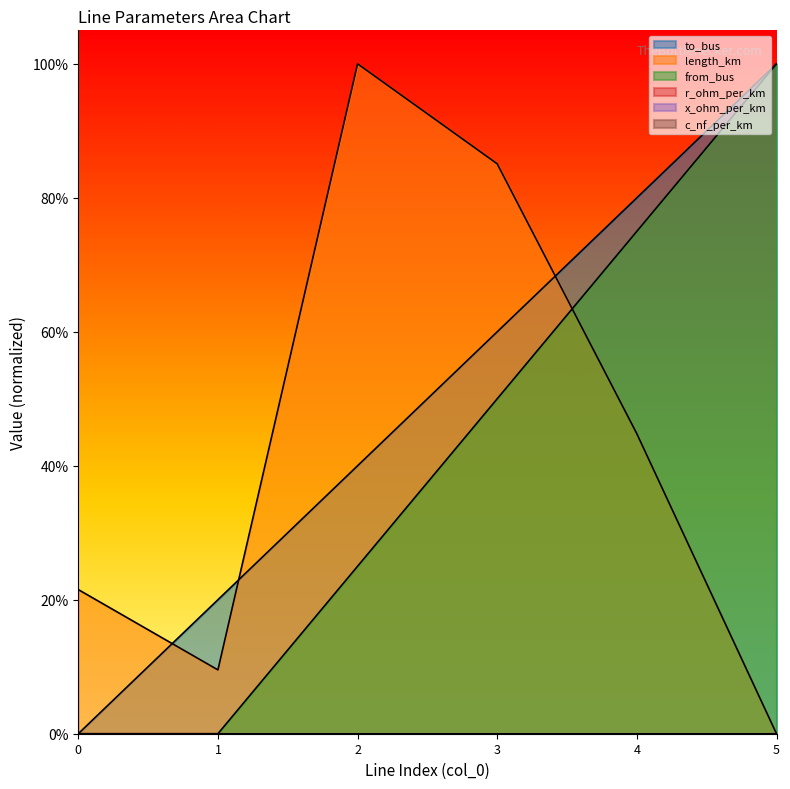

What is the highest value of the length_km series?

1.0